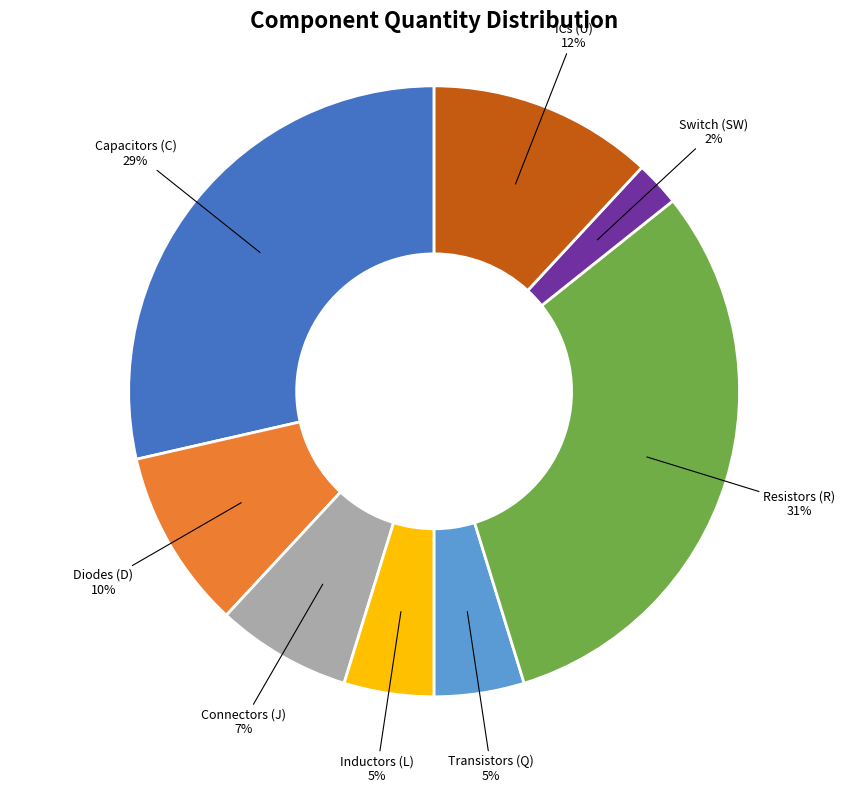

Is there a majority slice in this chart?

No